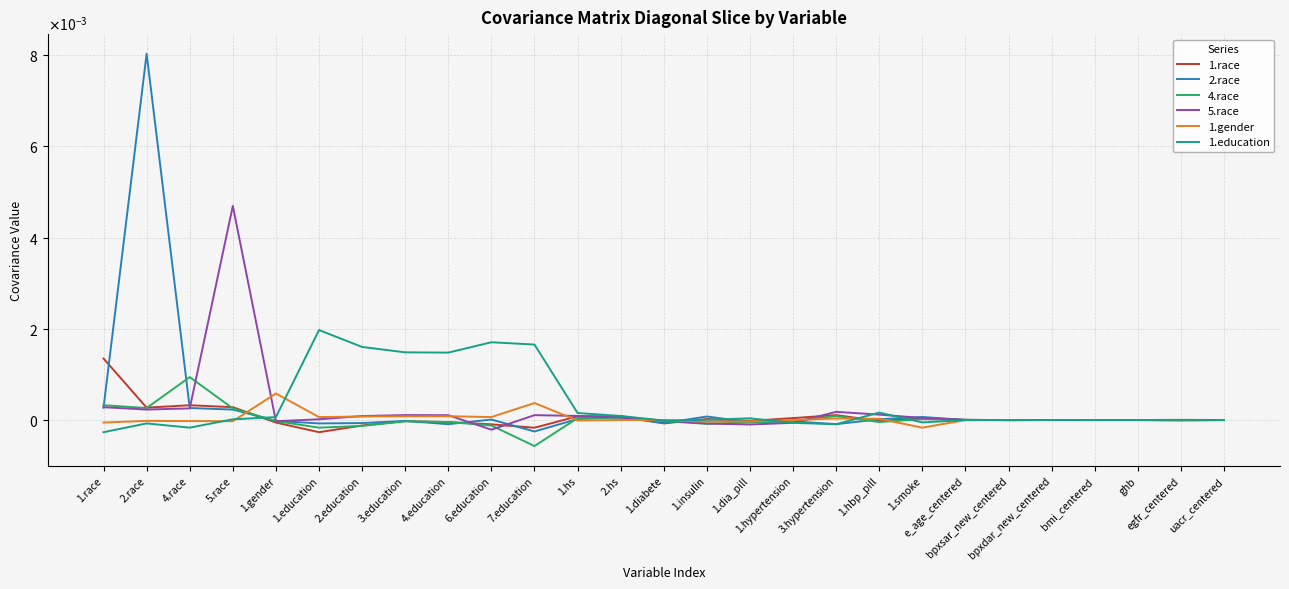

What are all the series names shown in the legend?

1.race, 2.race, 4.race, 5.race, 1.gender, 1.education